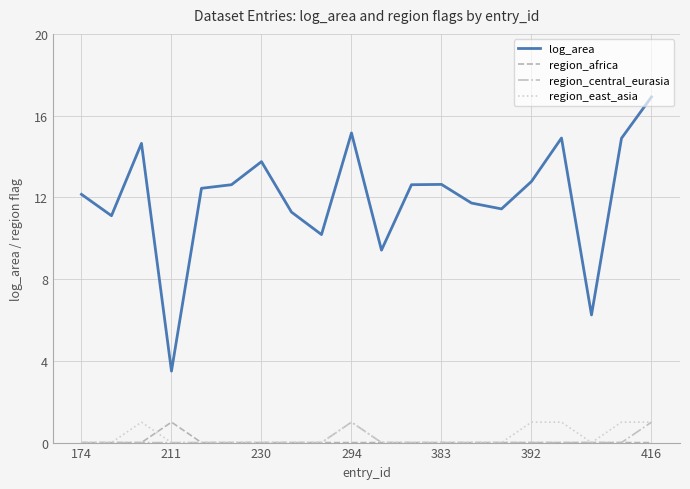

Which series has the largest total across all categories?

log_area